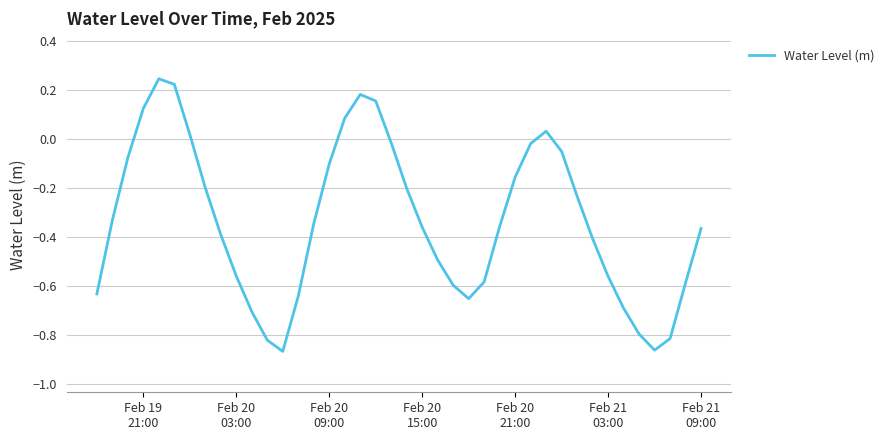

What is the difference between the maximum and minimum values?

1.1